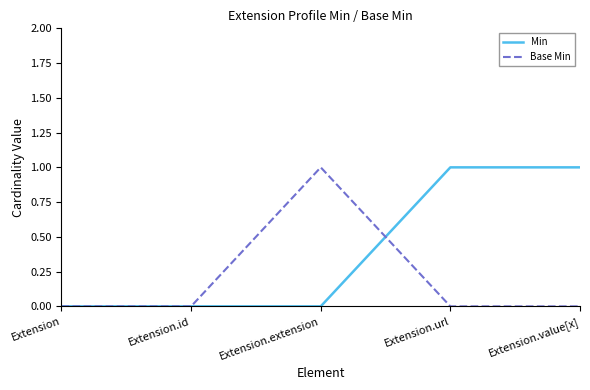

Is it true that Base Min equals 0 at Extension.value[x]?

True